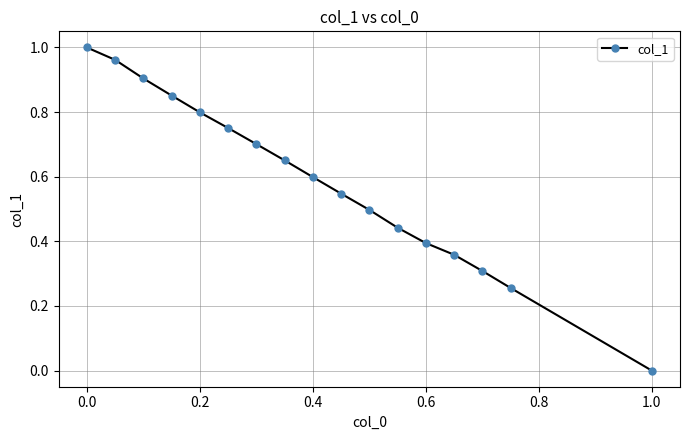

What is the average value?

0.6